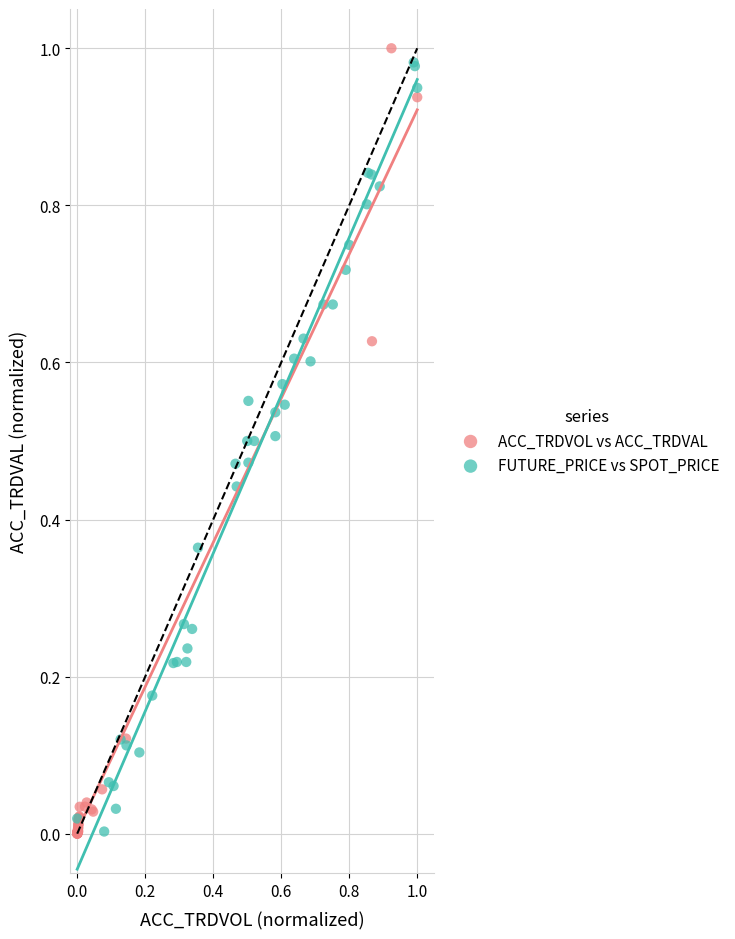

What are all the series names shown in the legend?

ACC_TRDVOL vs ACC_TRDVAL, FUTURE_PRICE vs SPOT_PRICE